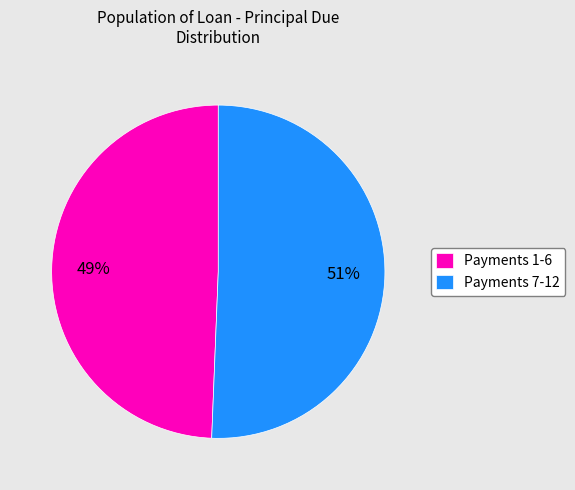

To the nearest percent, what portion does Payments 1-6 represent?

49%